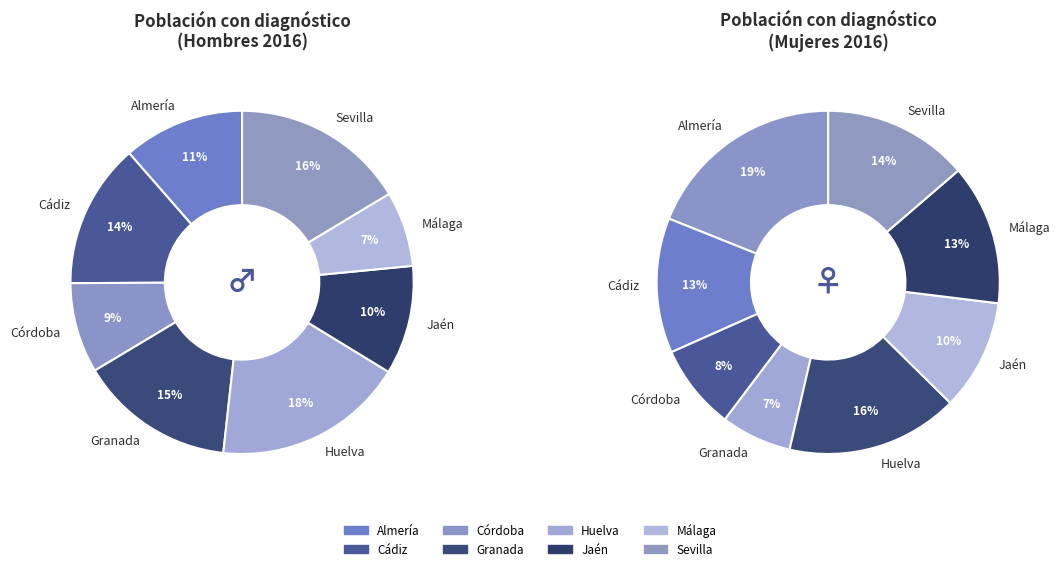

Which has a higher value, Sevilla or Cádiz?

Sevilla